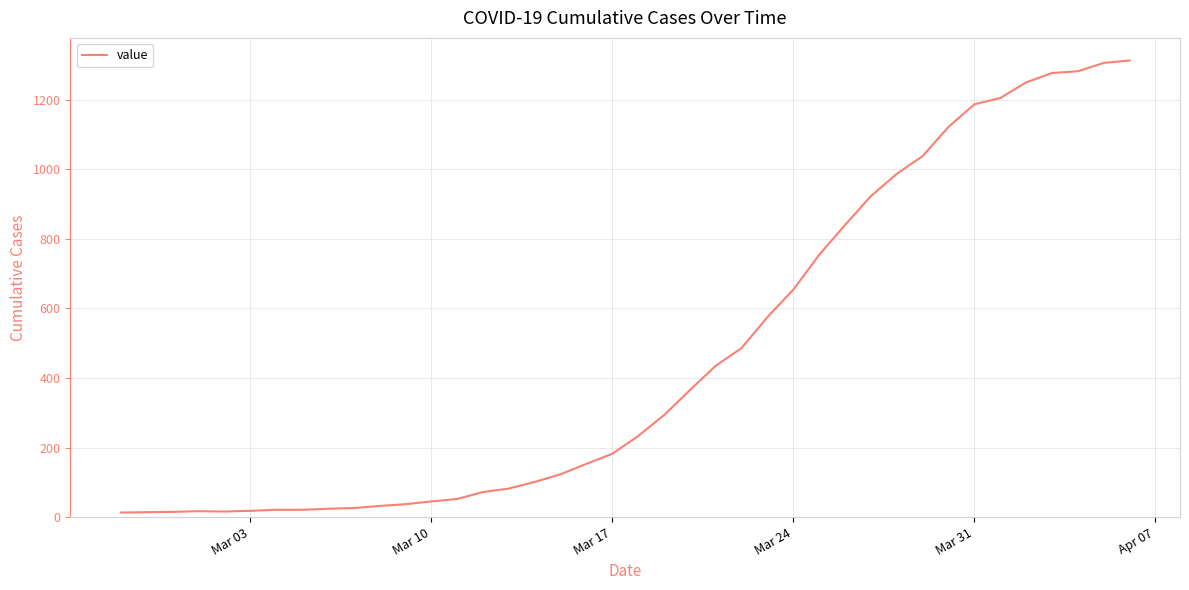

What is the difference between the maximum and minimum values?

1300